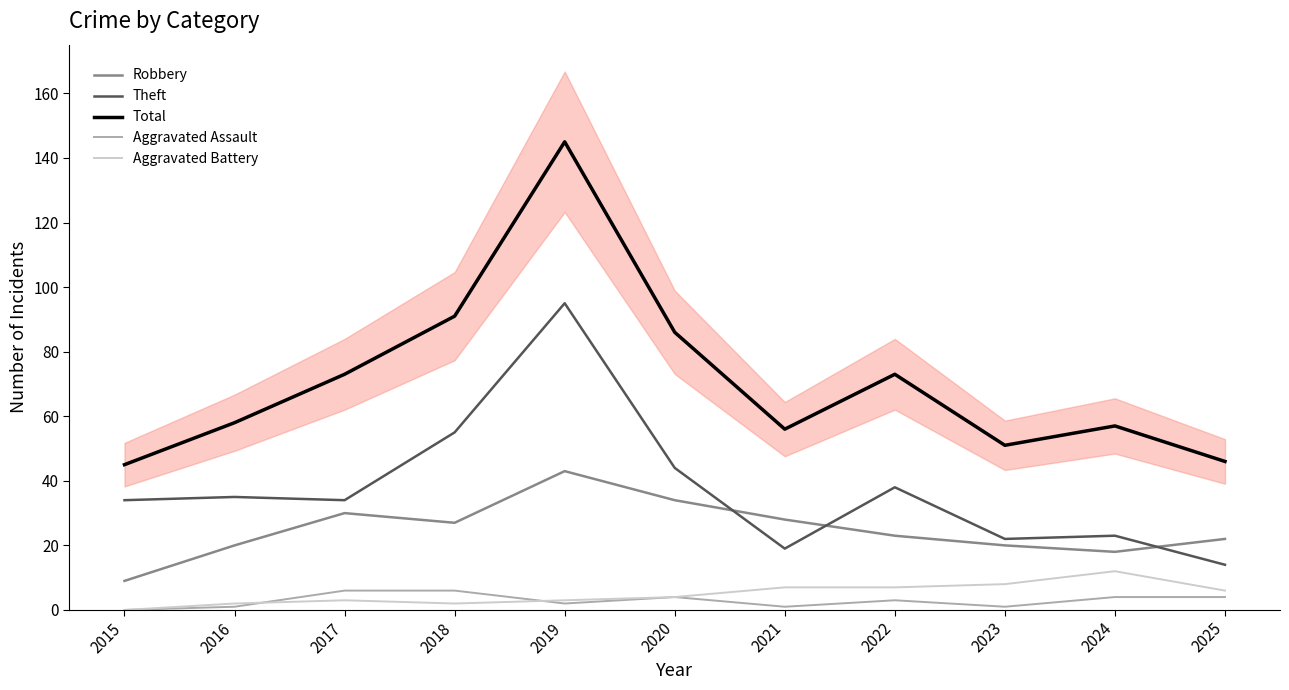

Is the value of Total at 2024 greater than the value of Theft at 2019?

No